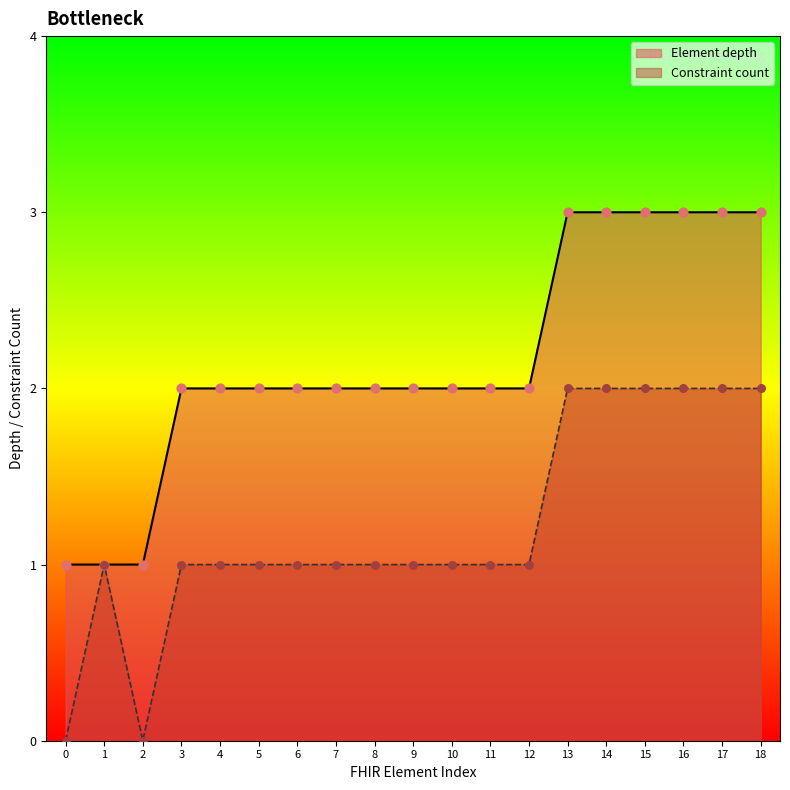

At how many categories does at least one series exceed 1?

16